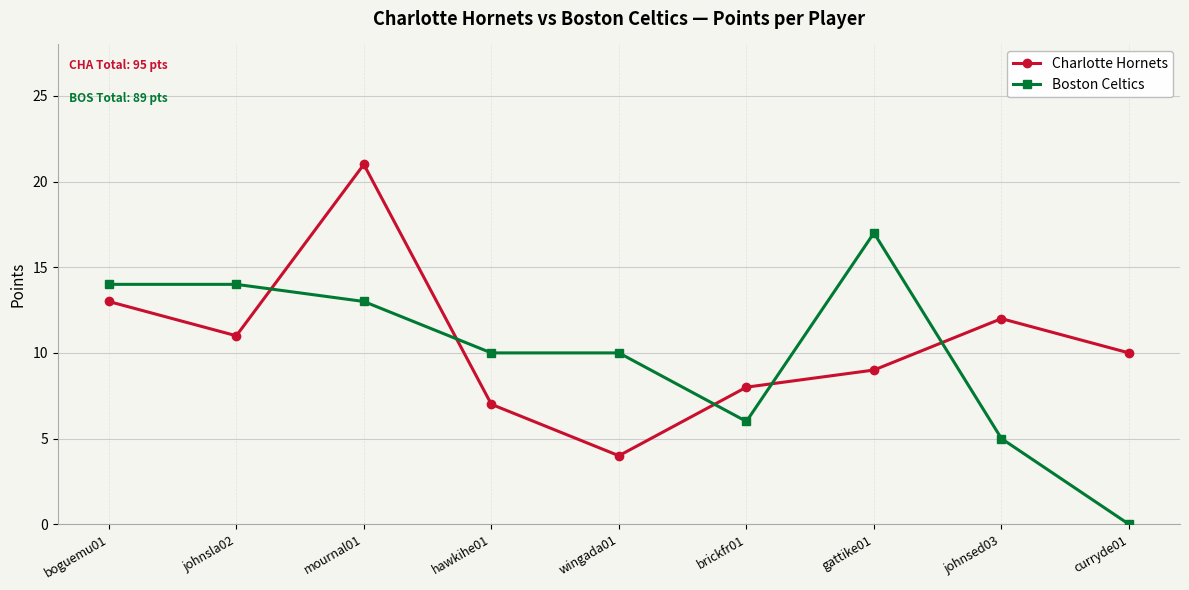

Which series changed the most between brickfr01 and gattike01?

Boston Celtics